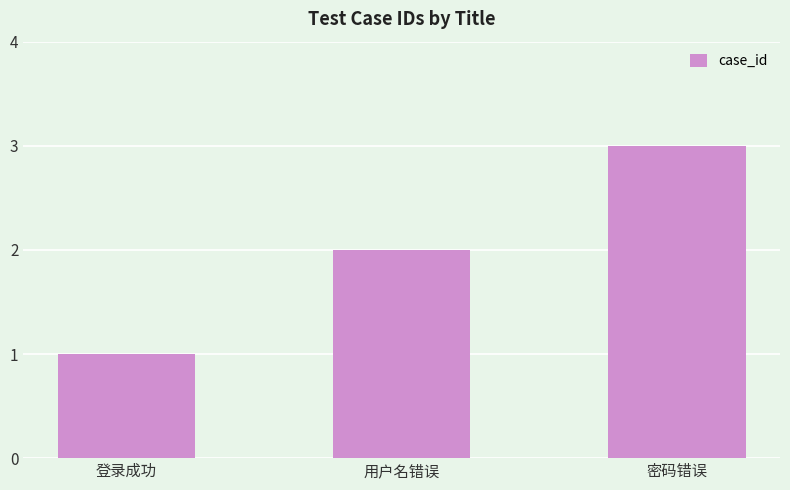

At which label is the value closest to 2?

用户名错误